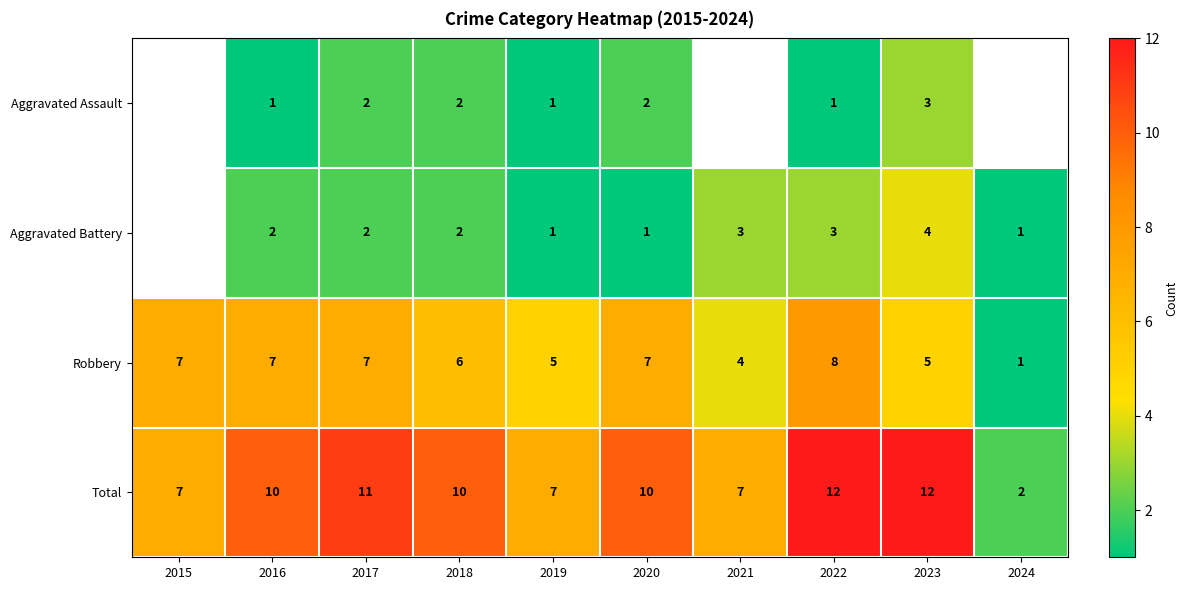

How many data points in Total are less than 10?

4